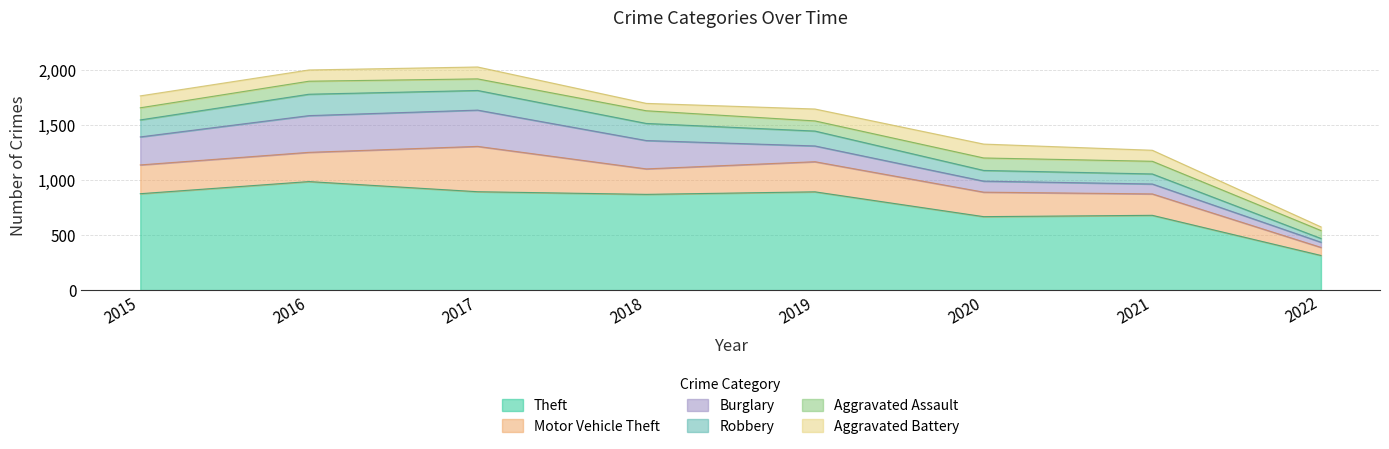

At which category does the chart reach its peak across all series?

2016